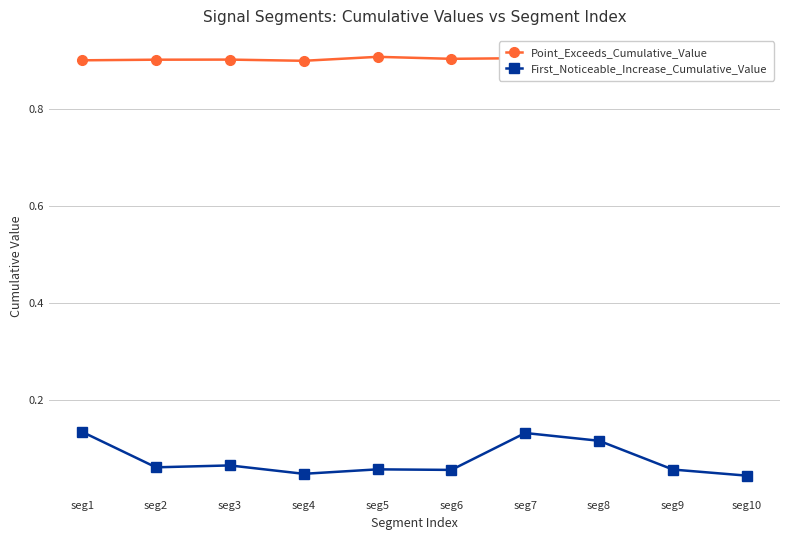

Which series changed the most between seg1 and seg9?

First_Noticeable_Increase_Cumulative_Value